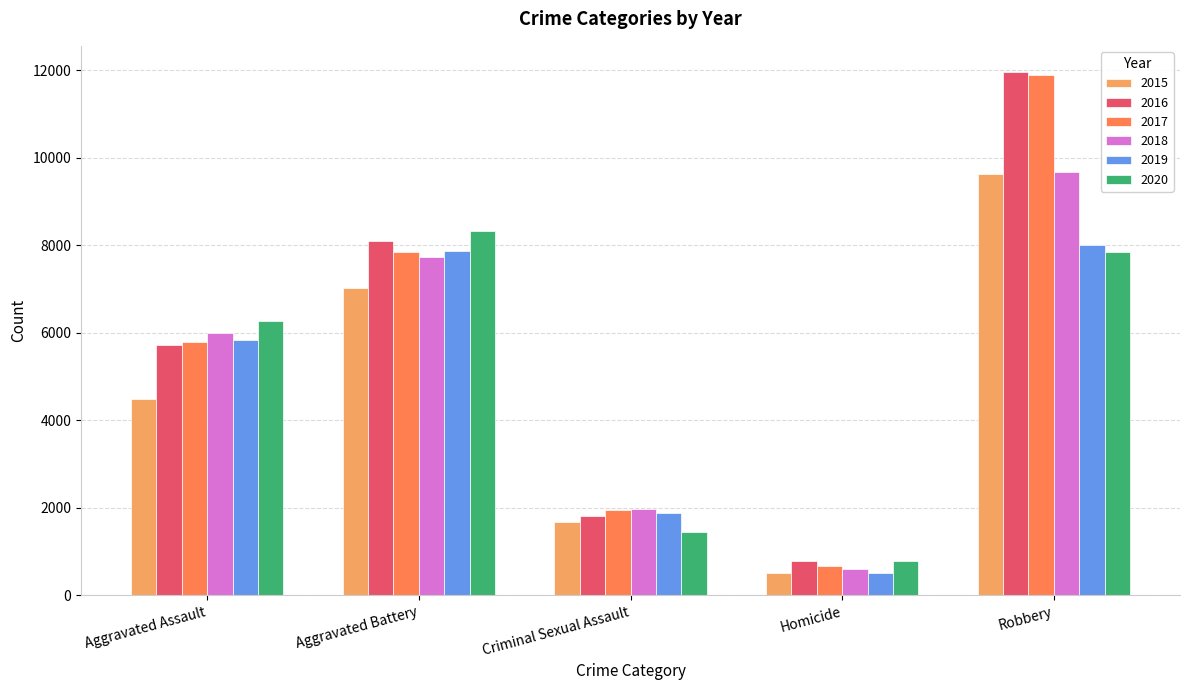

The 2017 series shows 5793 at Aggravated Assault. True or false?

True